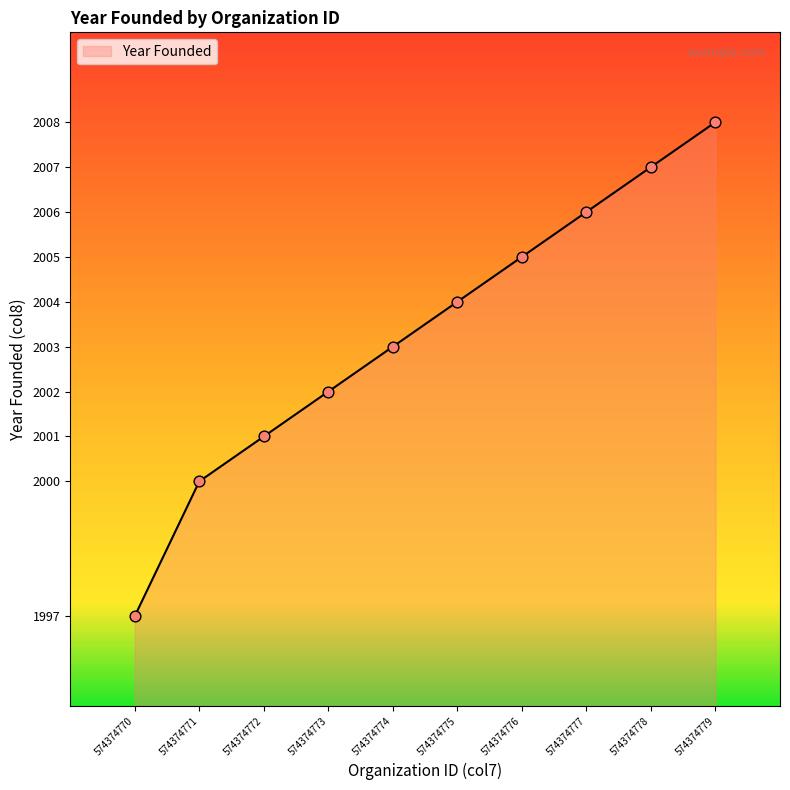

Approximately how many times larger is the value at 574374777 compared to 574374770?

1.0